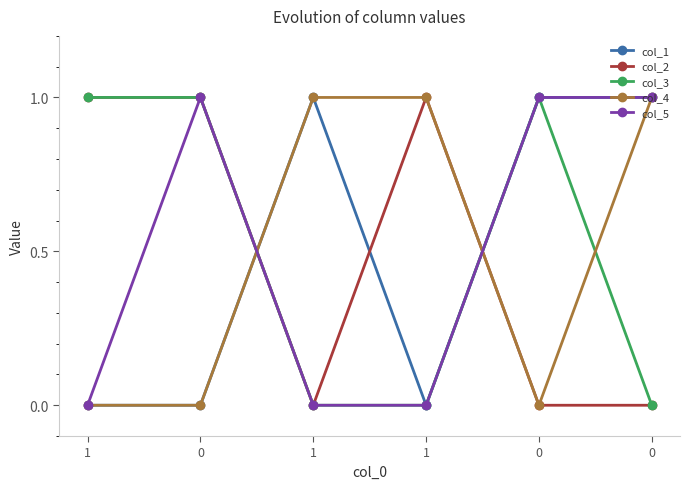

Reading right to left, list all the values displayed in this chart.

col_1: 1	1	0	1	0	0
col_2: 0	0	1	0	1	1
col_3: 0	1	0	0	1	1
col_4: 1	0	1	1	0	0
col_5: 1	1	0	0	1	0